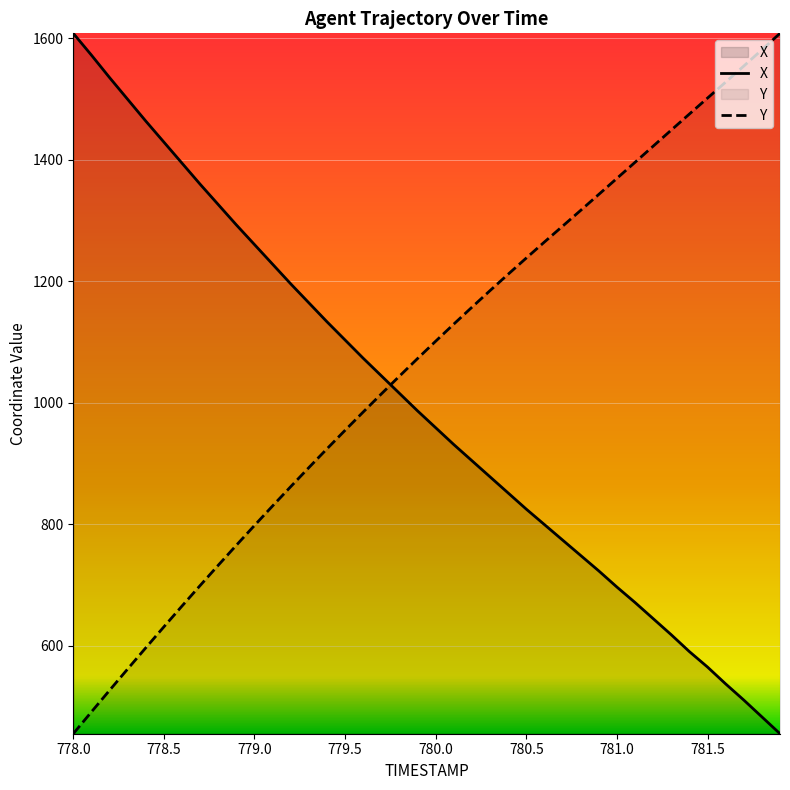

Does the chart display data point markers on the line(s)?

No